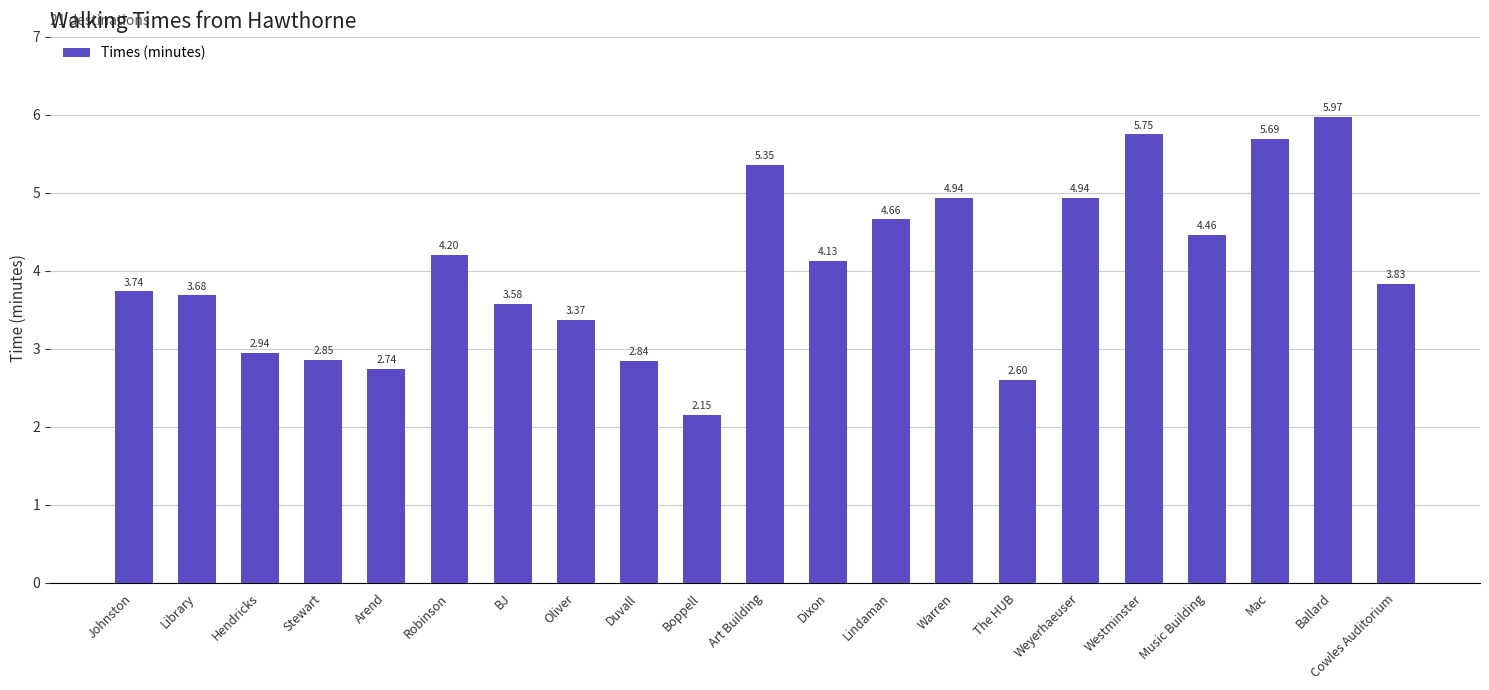

Which category has the highest value across all series?

Ballard